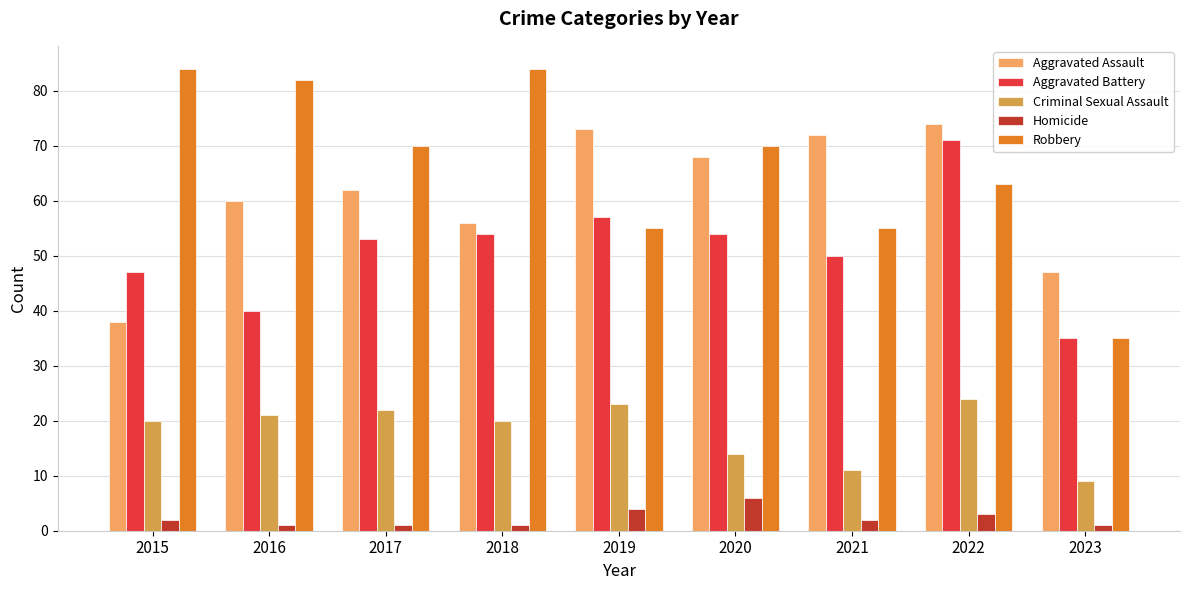

What is the spread (max minus min) of values at 2020?

64